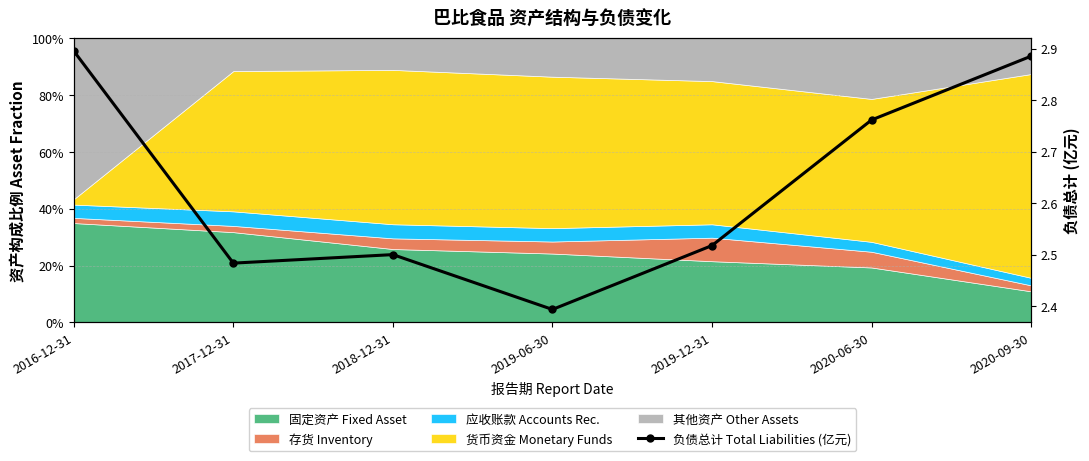

Is it true that the value at 2020-06-30 is 2.8?

True